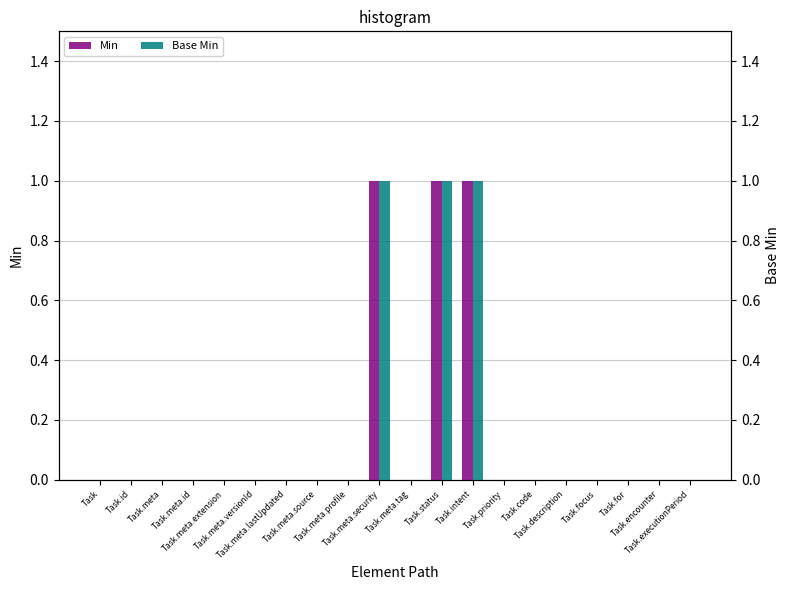

How many values in the Base Min series exceed 0?

3